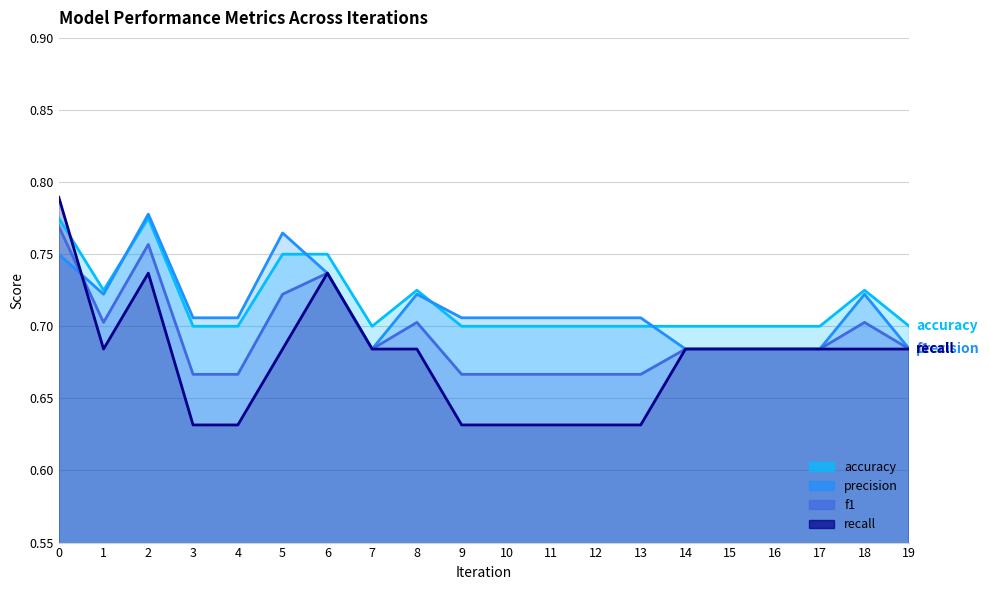

At which category does the chart reach its minimum across all series?

3